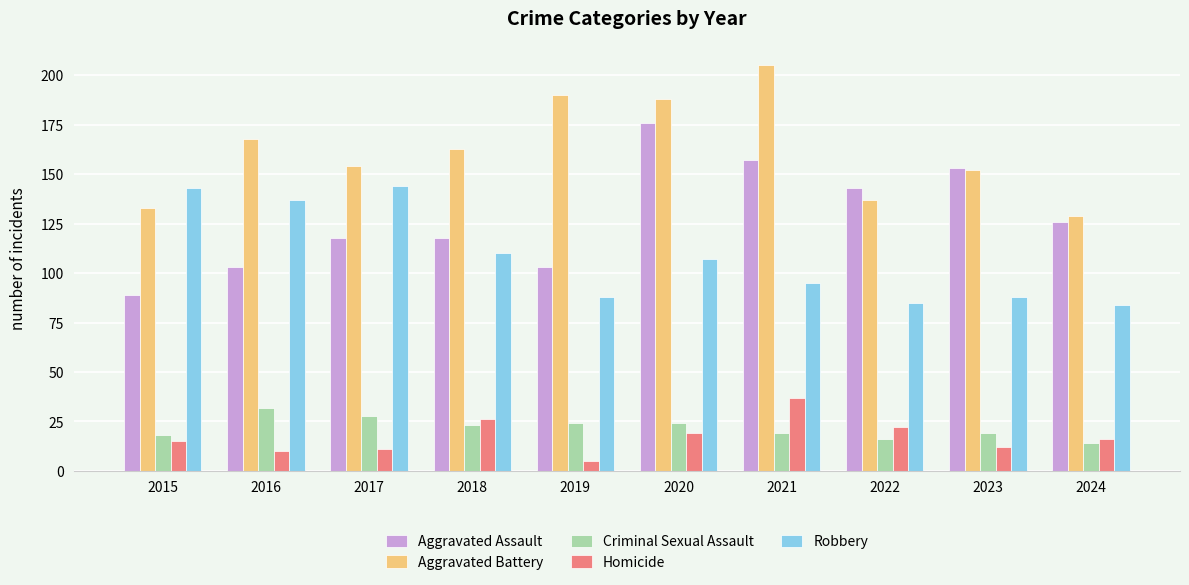

What is the difference between the second highest and minimum values in the Homicide series?

21